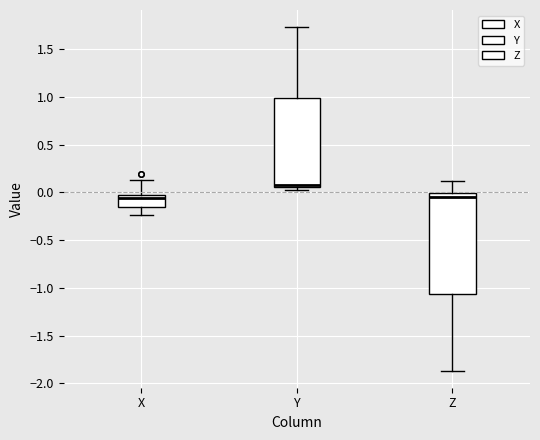

Reading left to right, read every box against the y-axis: the position of its median line, the range the box covers, and the ends of its whiskers. The values are not printed on the chart, so give them approximately, as read against the axis.

X: median -0.05 (just below the box's upper edge), box -0.15 to -0.05, whiskers -0.25 to 0.15
Y: median 0.10, box 0.05 to 1.00, whiskers 0.05 (just below the box's lower edge) to 1.75
Z: median -0.05, box -1.05 to 0.00, whiskers -1.85 to 0.10